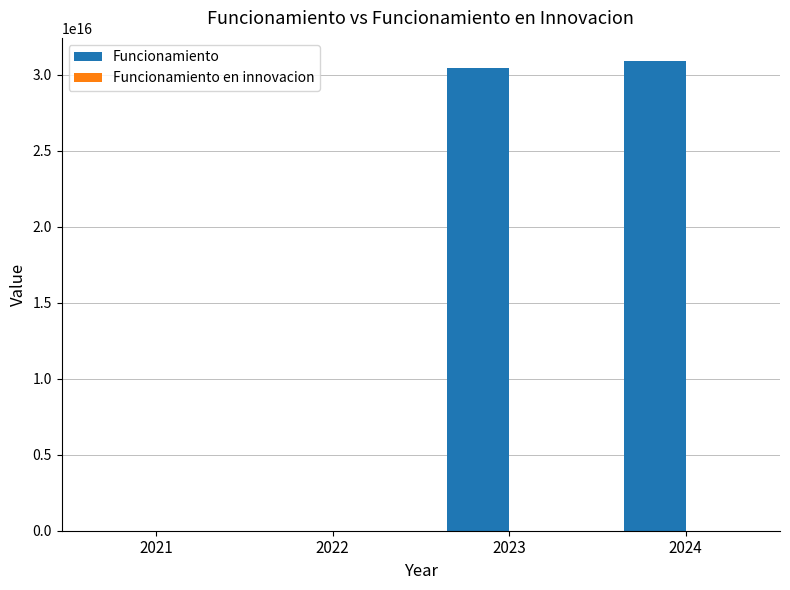

The value at 2024 is 30876900000000000. True or false?

True